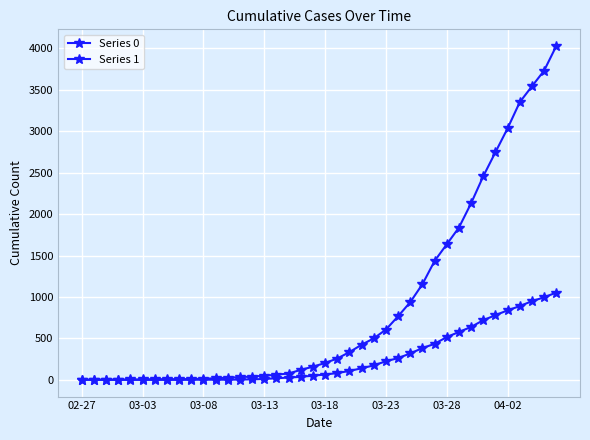

What is the average value of the Series 1 series?

895